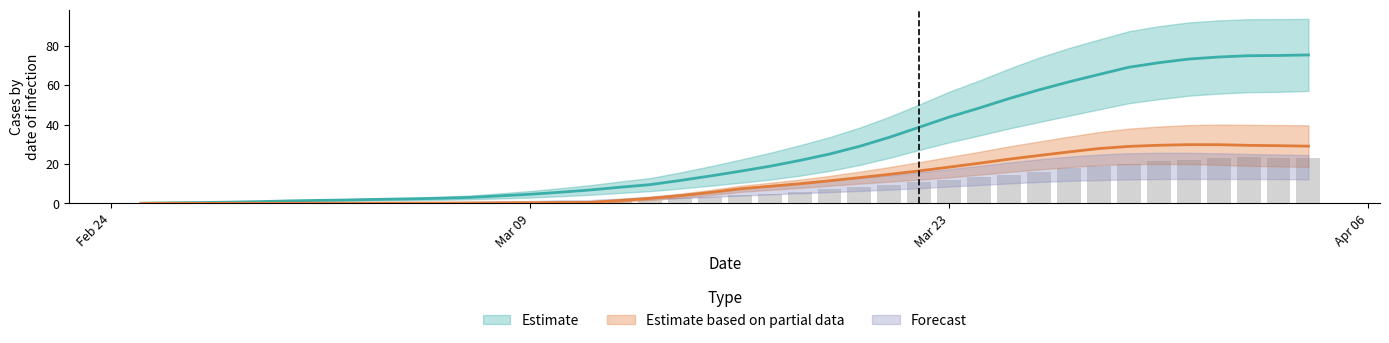

Reading left to right, what are all the values shown in this chart?

CH: 0.0	0.0	0.0	0.1	0.1	0.1	0.2	0.3	0.3	0.4	0.5	0.5	0.6	0.7	1.0	1.2	1.5	1.7	2.8	3.1	4.1	5.0	5.9	7.2	8.2	9.4	10.9	12.1	13.6	14.6	16.1	17.9	18.8	19.9	21.7	22.0	22.8	23.4	23.3	23.1
GE: 0.1	0.3	0.4	0.6	0.9	1.3	1.5	1.8	2.1	2.3	2.6	3.0	3.8	4.6	5.7	6.8	8.2	9.5	11.6	13.9	16.3	18.8	21.8	25.0	28.9	33.5	38.6	43.8	48.3	53.2	57.6	61.6	65.4	69.0	71.3	73.2	74.2	74.9	75.0	75.3
TI: 0.0	0.0	0.0	0.1	0.1	0.1	0.1	0.1	0.1	0.1	0.2	0.2	0.3	0.3	0.4	0.5	1.5	2.5	3.9	5.5	7.4	8.6	9.9	11.5	13.1	14.7	16.5	18.4	20.4	22.4	24.3	26.1	27.8	28.9	29.5	29.8	29.8	29.4	29.3	29.0